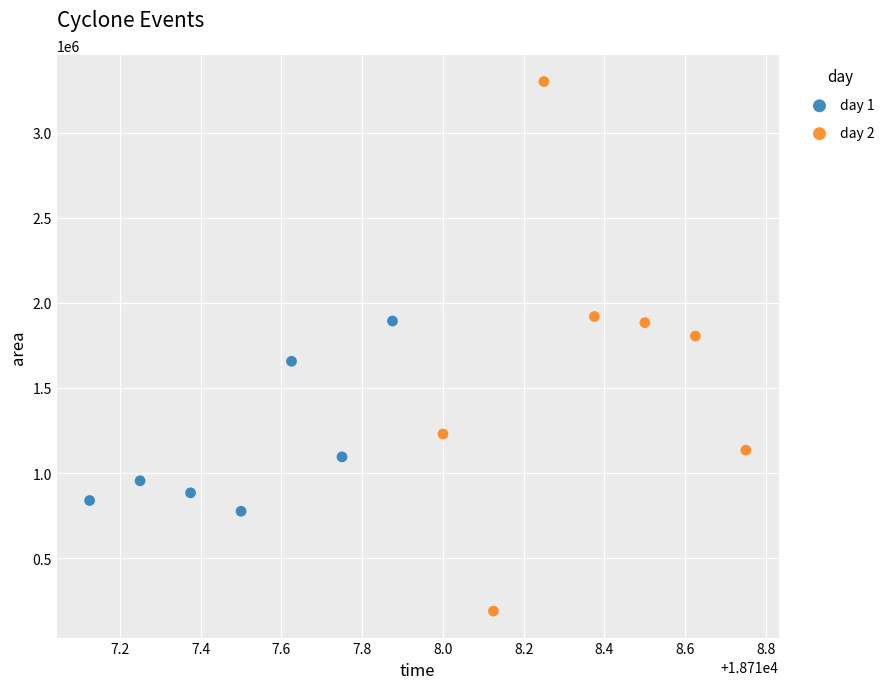

Which series contains the highest Y value?

day 2